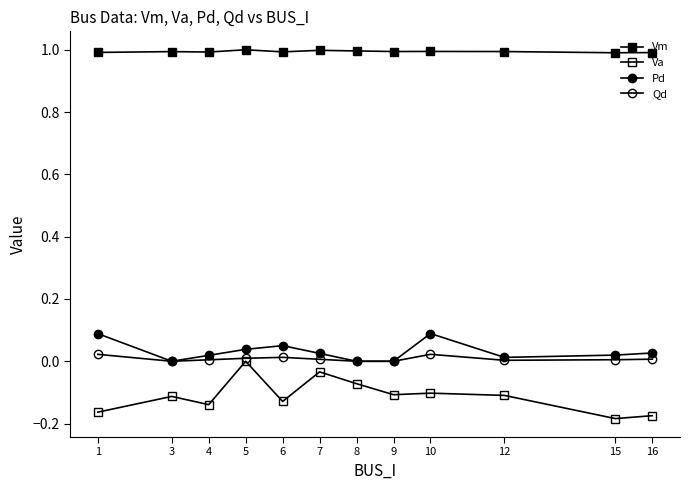

Rank the categories by Pd value from highest to lowest.

10, 1, 6, 5, 16, 7, 15, 4, 12, 3, 8, 9